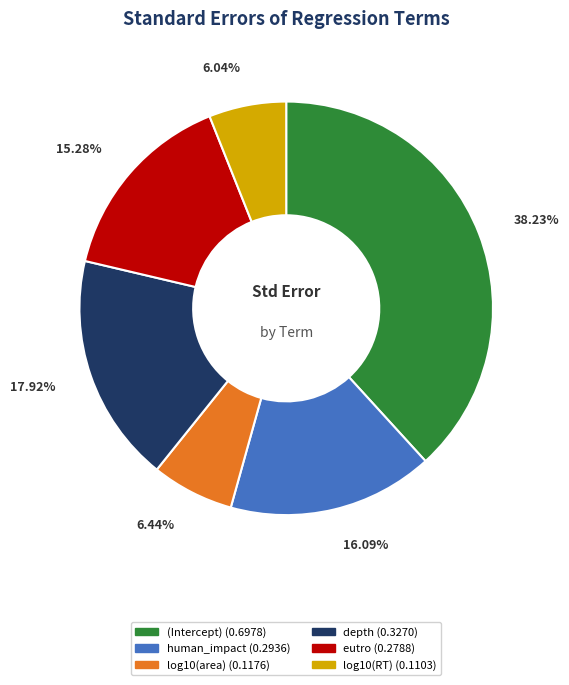

Is there a majority slice in this chart?

No